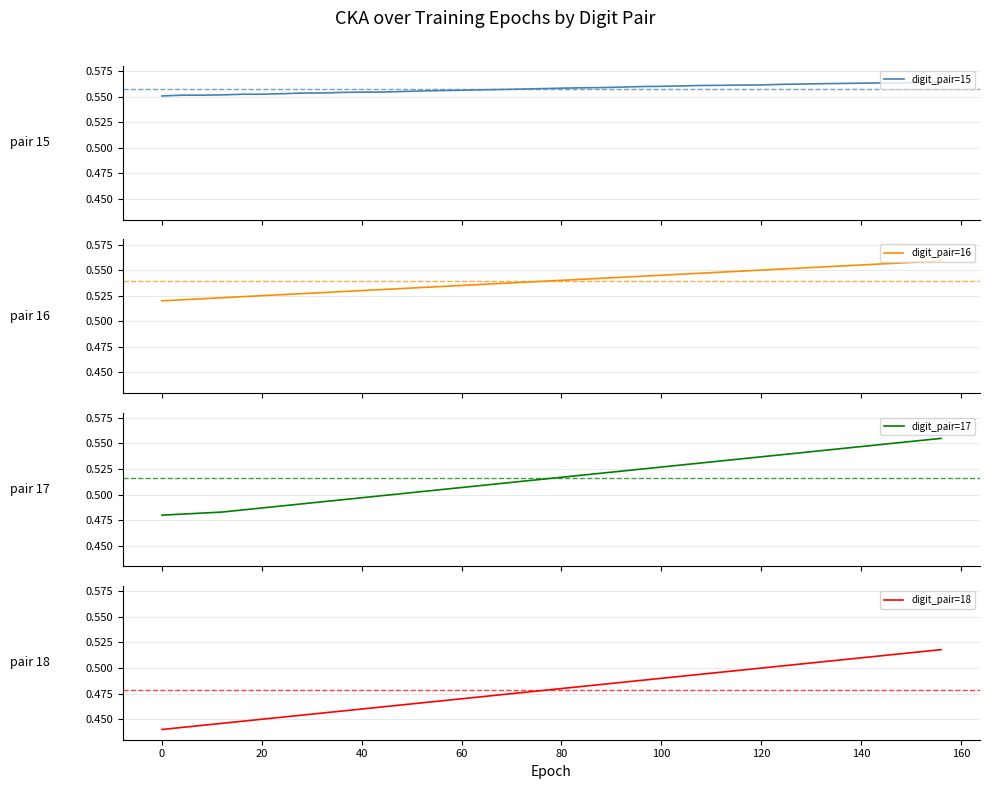

True or false: digit_pair=16 and digit_pair=17 intersect in this chart.

False